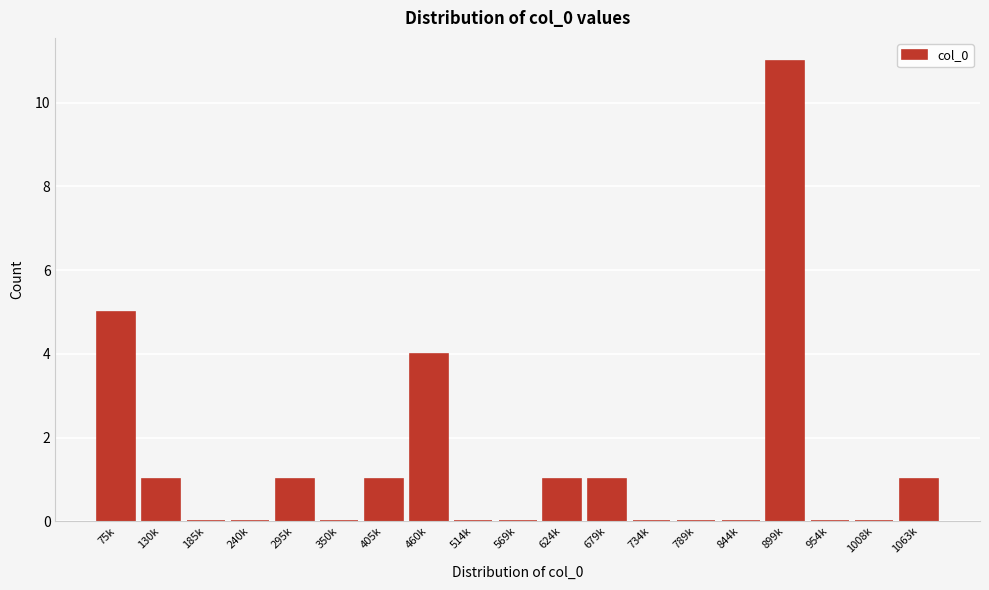

Reading left to right, transcribe all the data shown in this chart.

75k=5	130k=1	185k=0	240k=0	295k=1	350k=0	405k=1	460k=4	514k=0	569k=0	624k=1	679k=1	734k=0	789k=0	844k=0	899k=11	954k=0	1008k=0	1063k=1